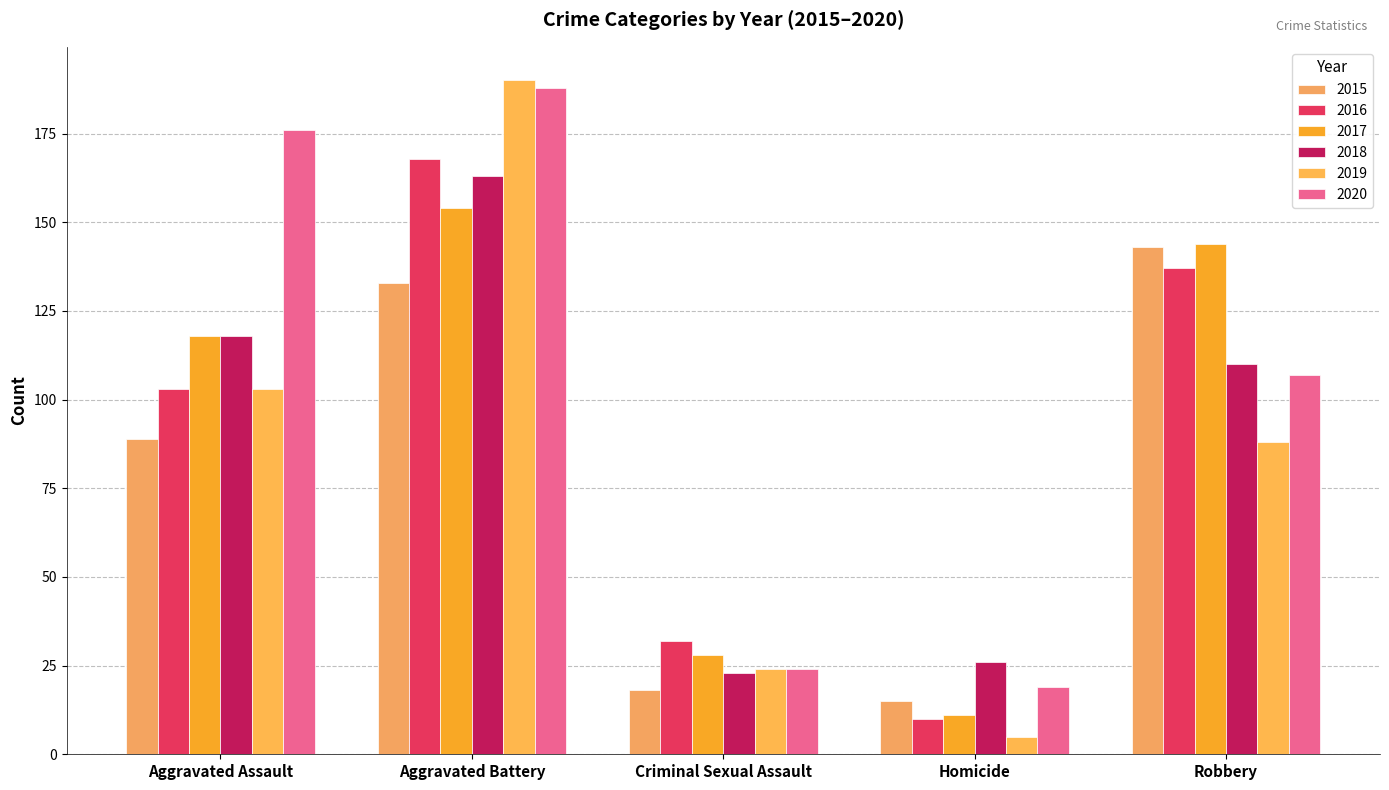

Which series has the widest spread of values?

2019